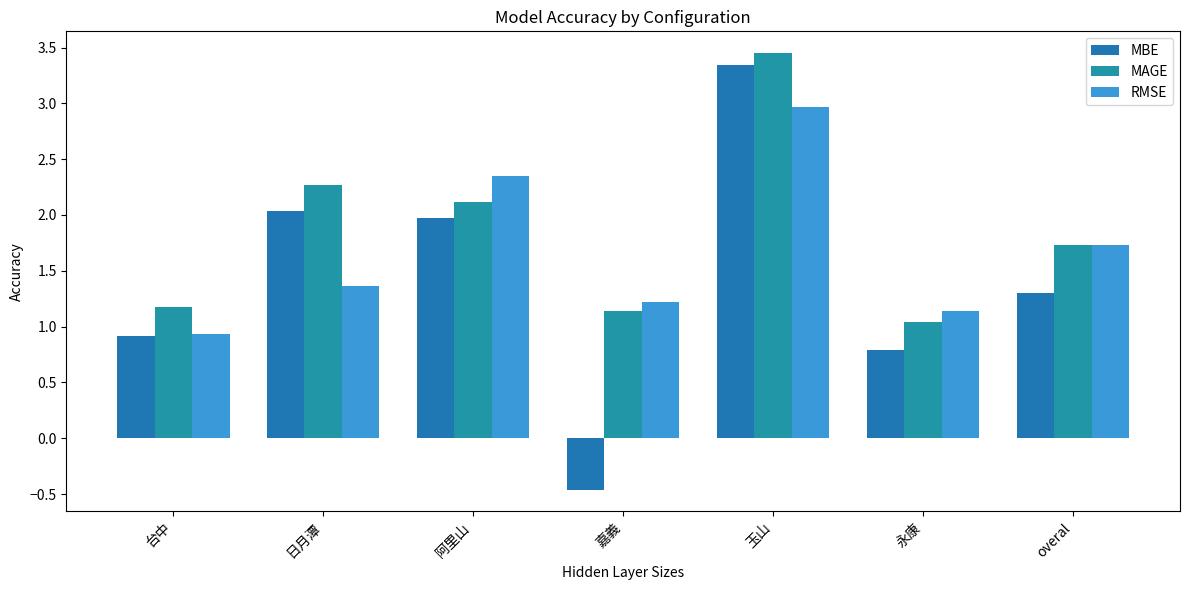

What is the value of the RMSE bar at the 2nd from the left?

1.4